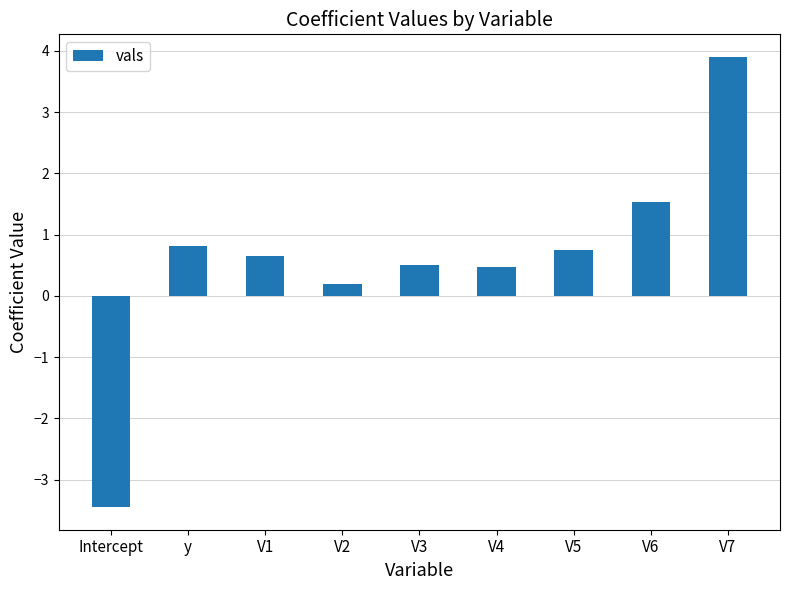

Reading left to right, list all the values displayed in this chart.

-3.4	0.8	0.7	0.2	0.5	0.5	0.7	1.5	3.9